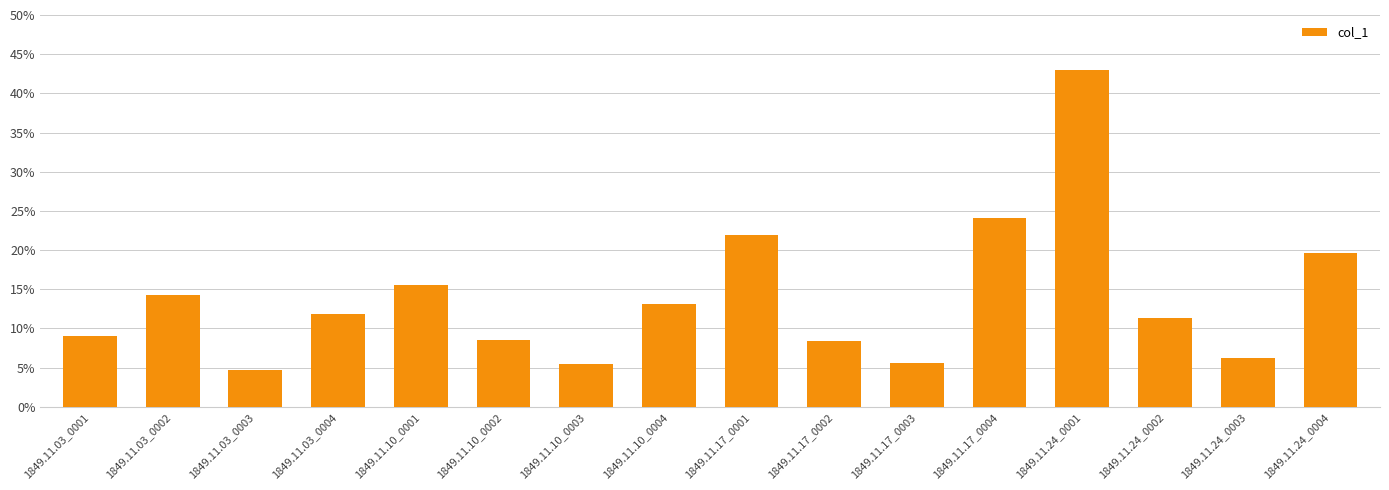

Reading right to left, list all the values displayed in this chart.

0.2	0.1	0.1	0.4	0.2	0.1	0.1	0.2	0.1	0.1	0.1	0.2	0.1	0.0	0.1	0.1